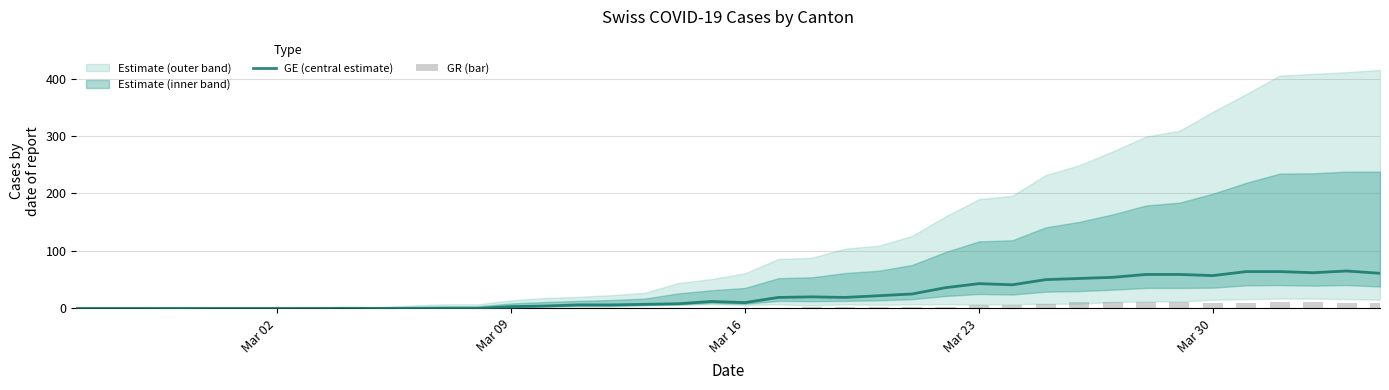

Where is GR (bar) nearest to the value 5?

Mar 23